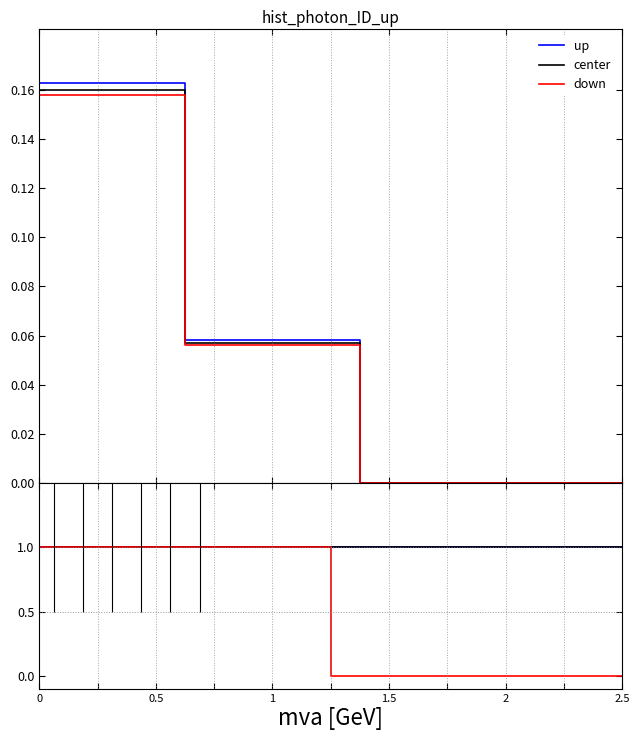

What is the label of the 33rd point from the right?

2.5